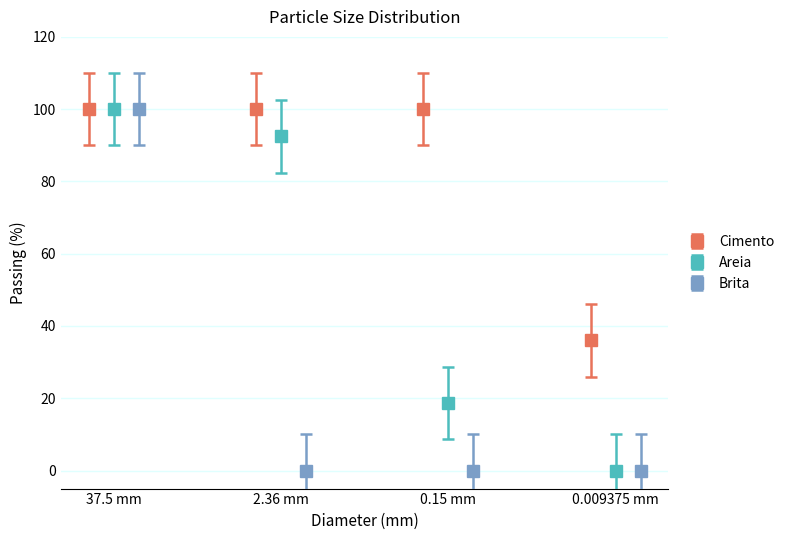

What is the value of the Cimento point at the 3rd from the left?

100